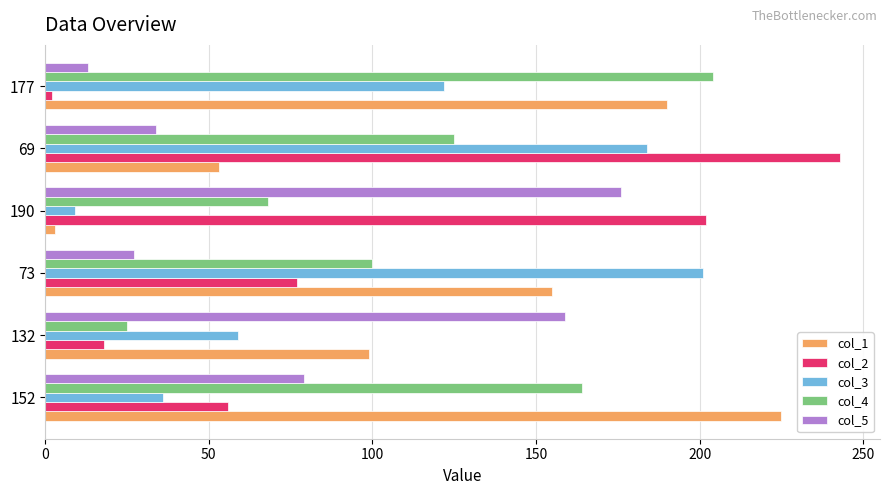

What is the difference between the maximum and second lowest values in the col_3 series?

165